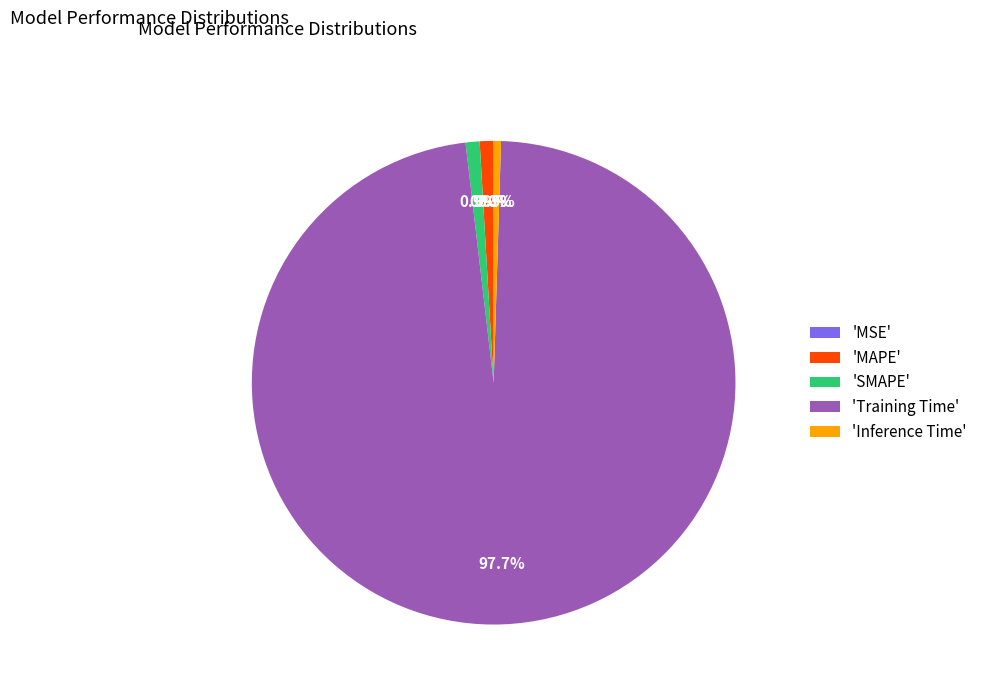

Is 'Training Time' the majority of the pie?

Yes